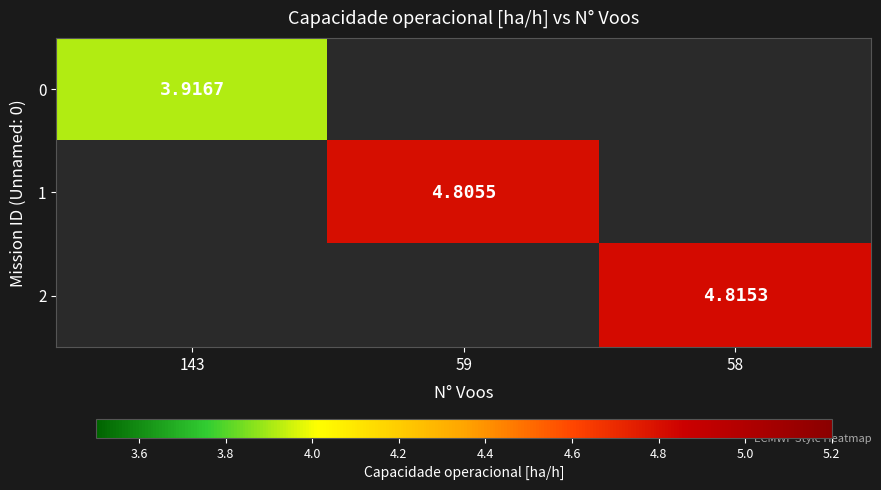

At how many categories does at least one series exceed 4?

2